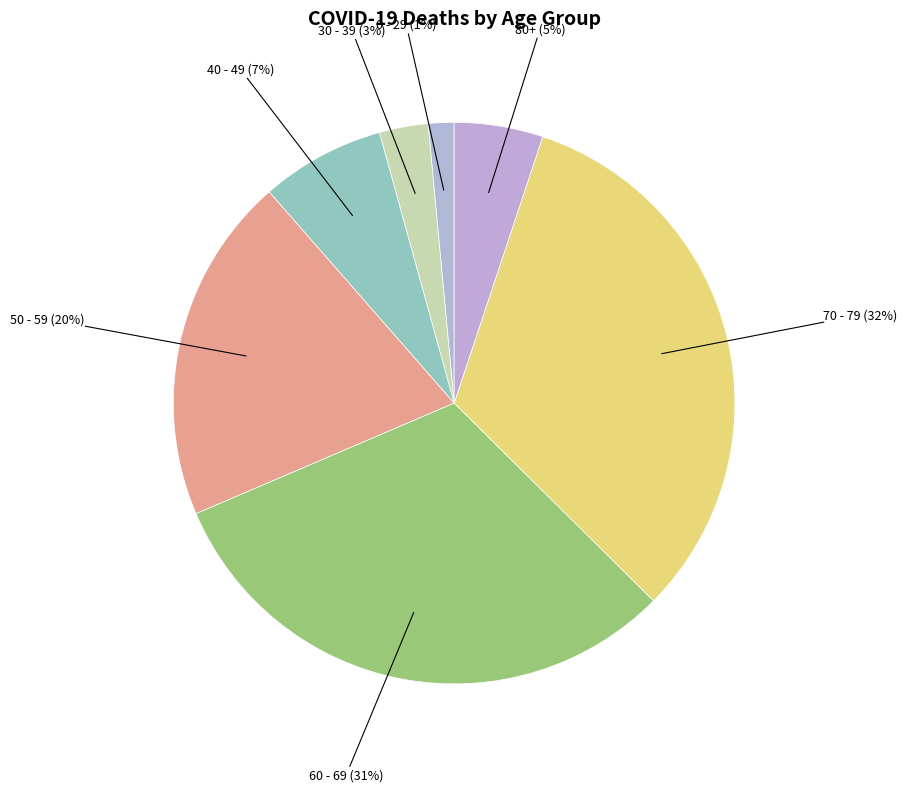

True or false: 60 - 69 (31%) accounts for 31% of the total.

True